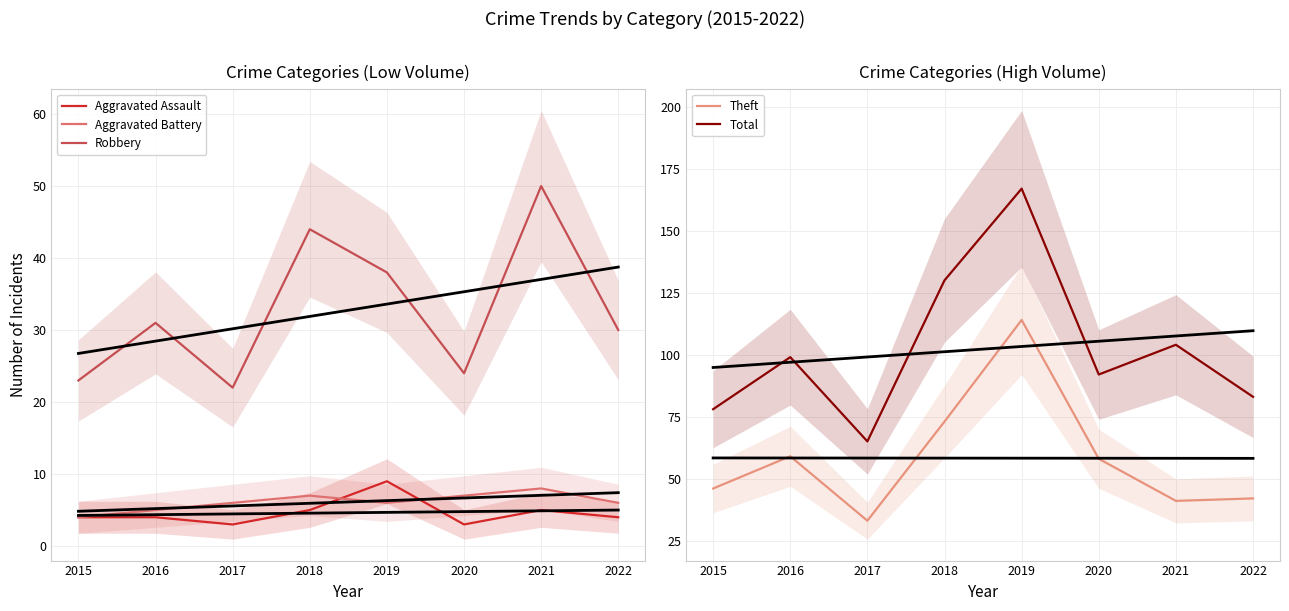

At which label does Aggravated Battery first exceed 6?

2018